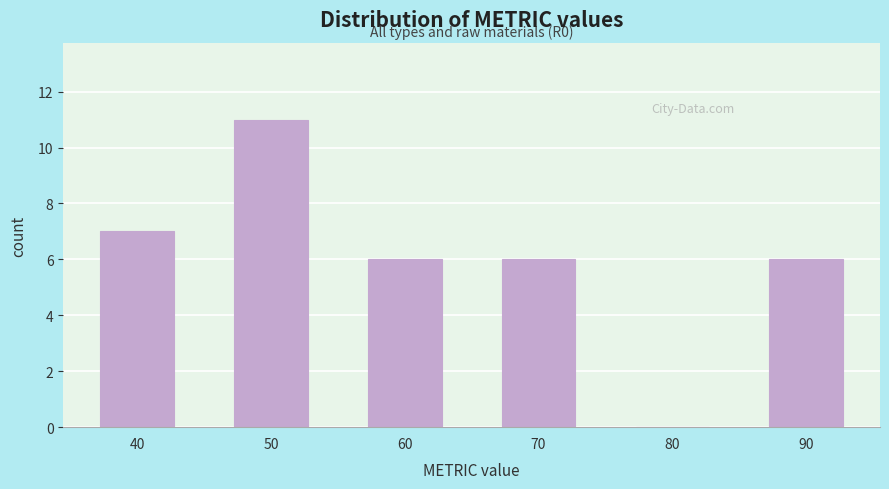

Over which range of the x-axis is the bar tallest?

45 to 55